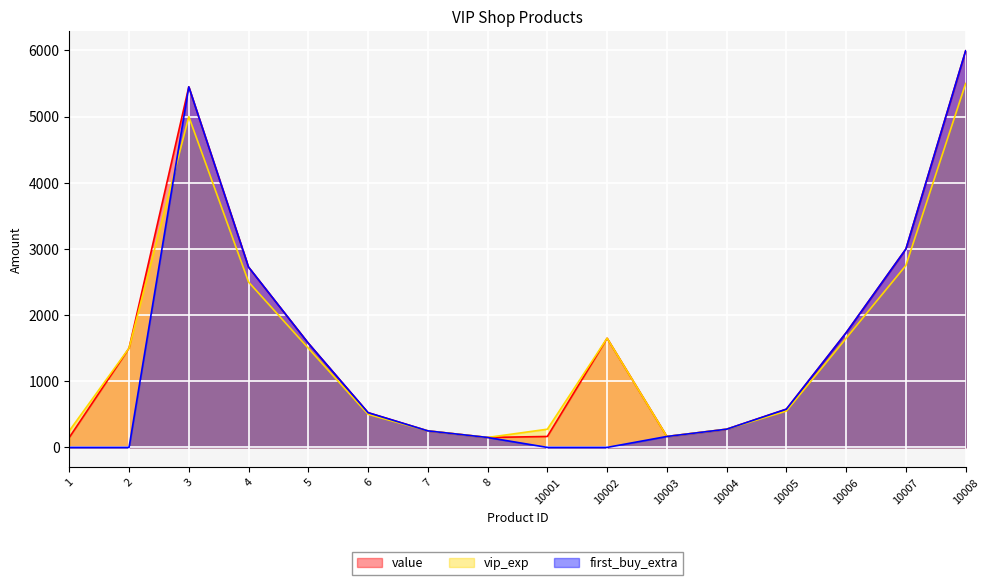

At which label does value reach its peak?

10008